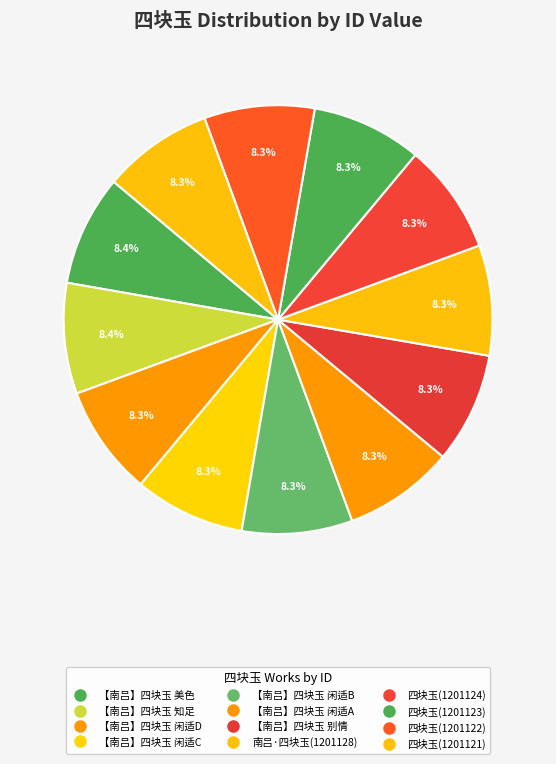

How many segments does this pie chart have?

12